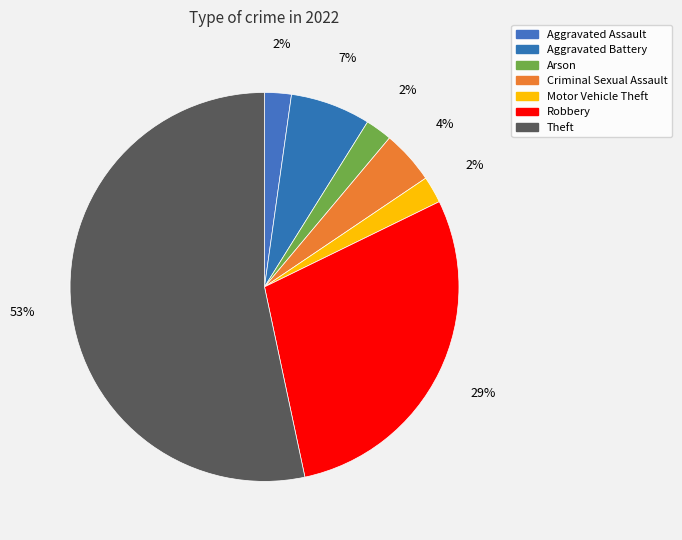

How many slices are in this pie chart?

7